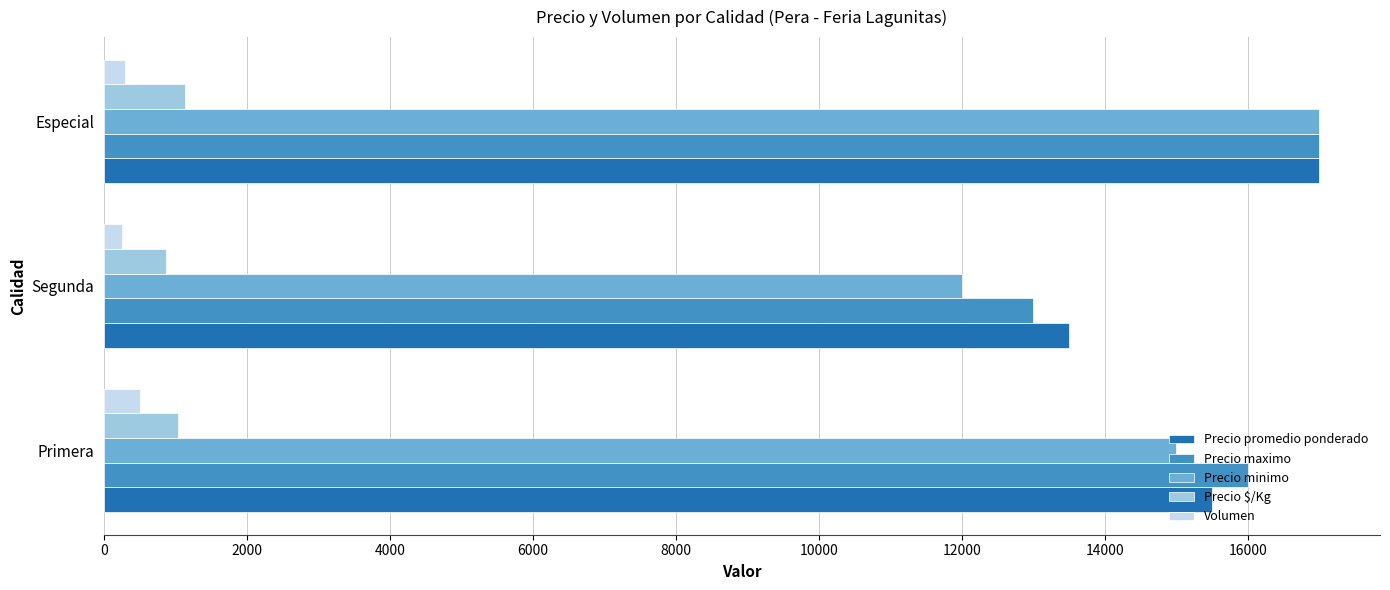

What is the spread (max minus min) of values at Primera?

15500